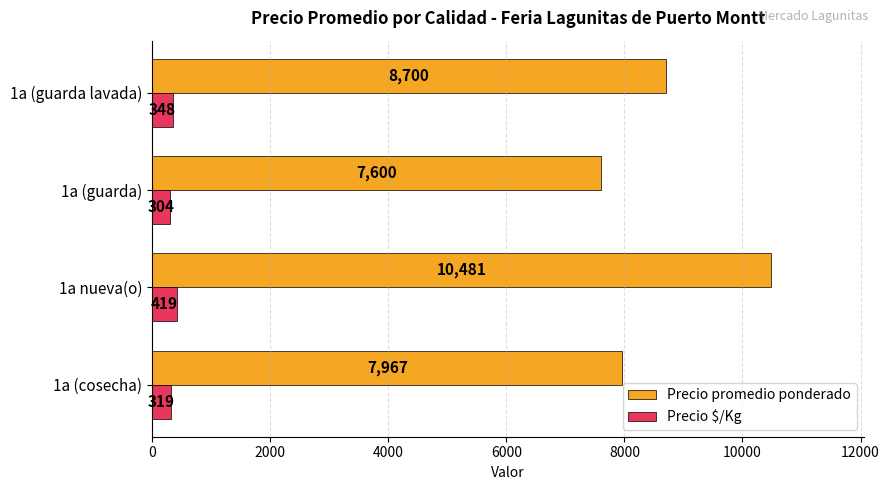

List the series in order of their overall mean, highest first.

Precio promedio ponderado, Precio $/Kg